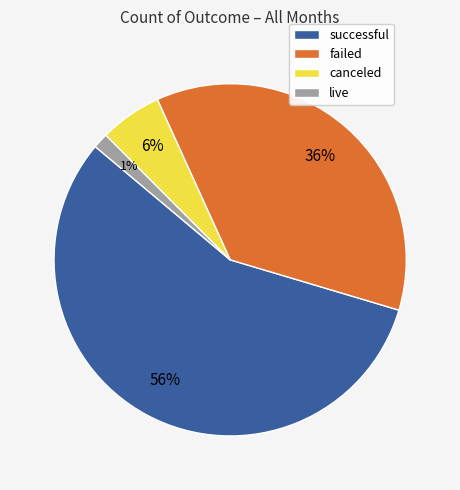

To the nearest percent, what is the difference between the successful and failed slice percentages?

20%